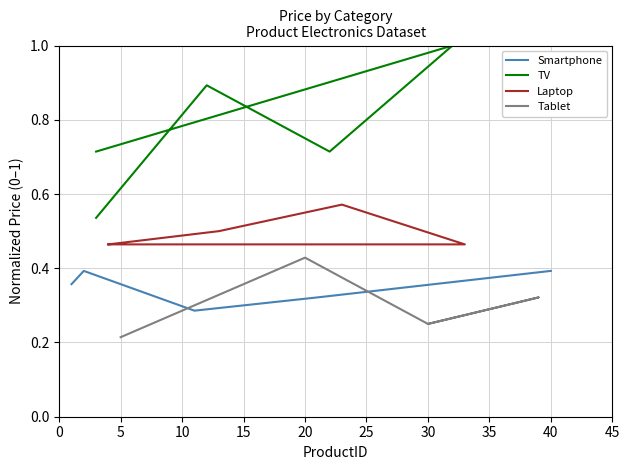

Which series has the largest total across all categories?

TV